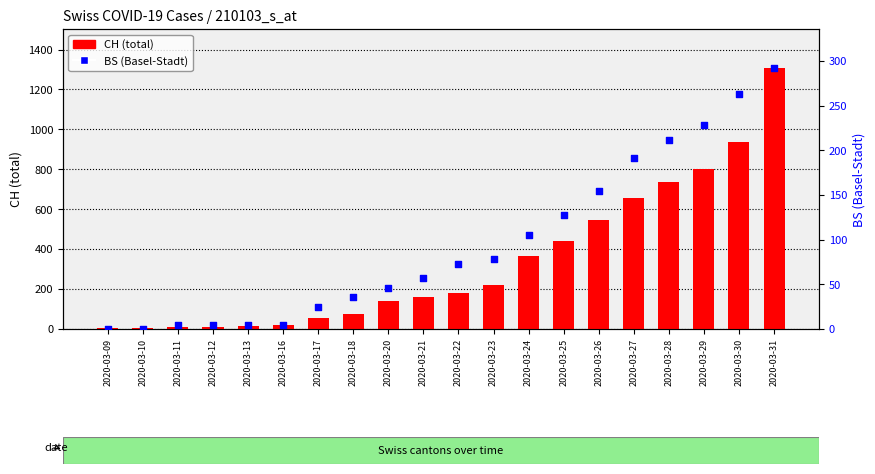

At which category is the sum across all series the highest?

2020-03-31